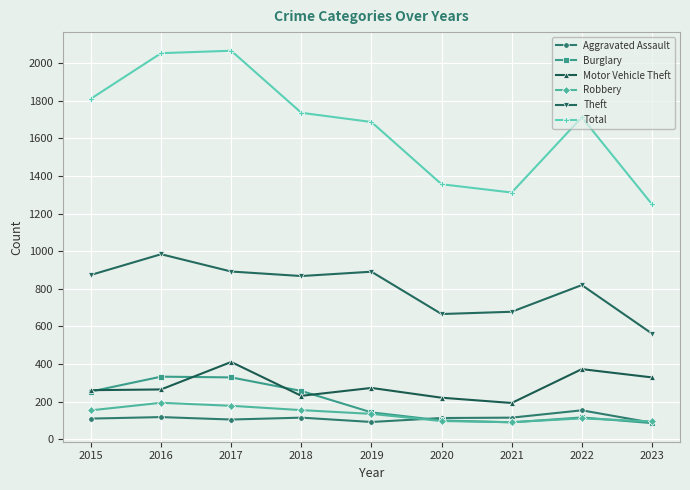

What is the difference between the Motor Vehicle Theft values at 2018 and 2016?

34